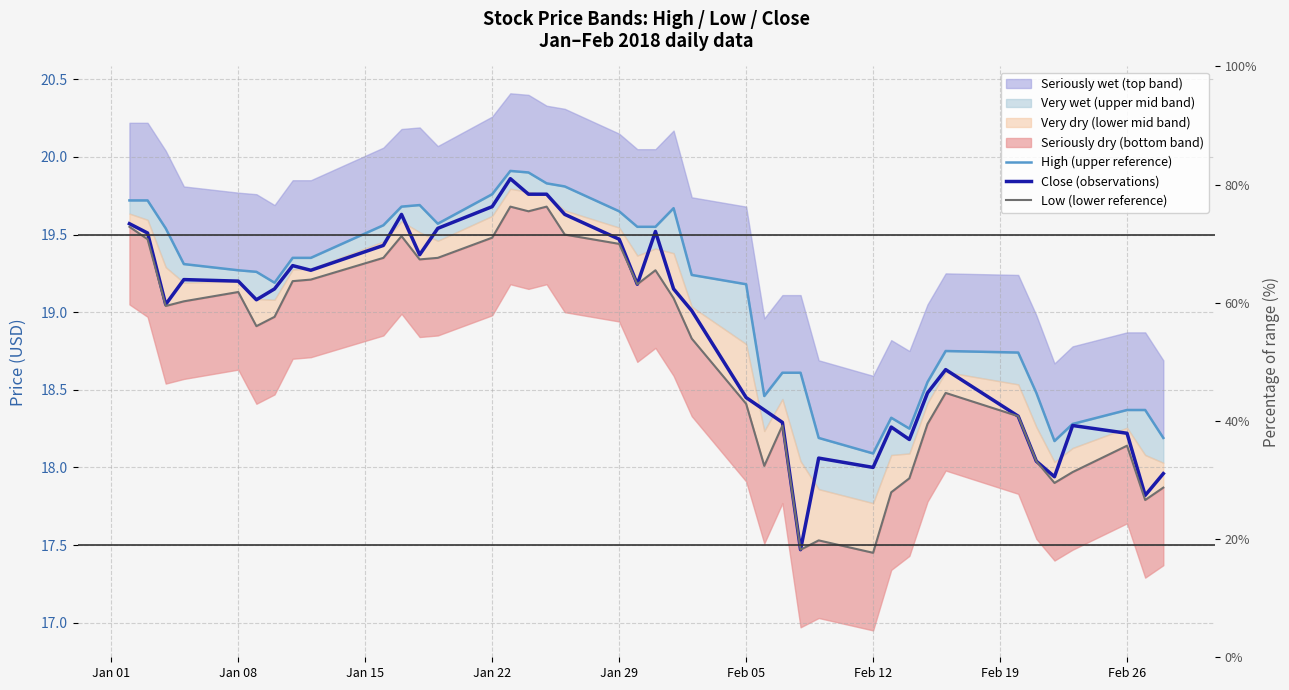

What is the total value across all series at Jan 15?

57.6